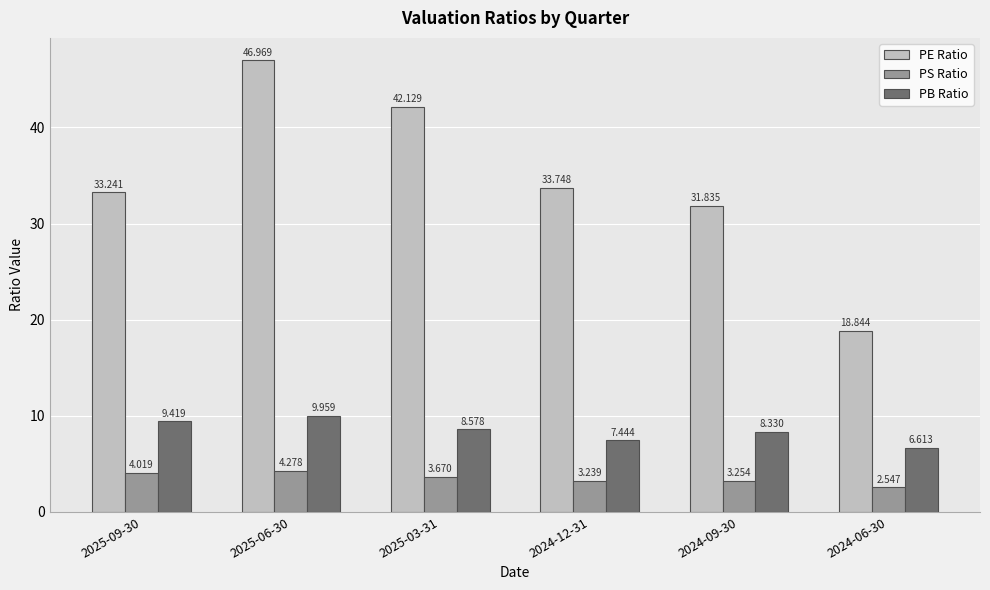

Which series has the largest range (max minus min)?

PE Ratio